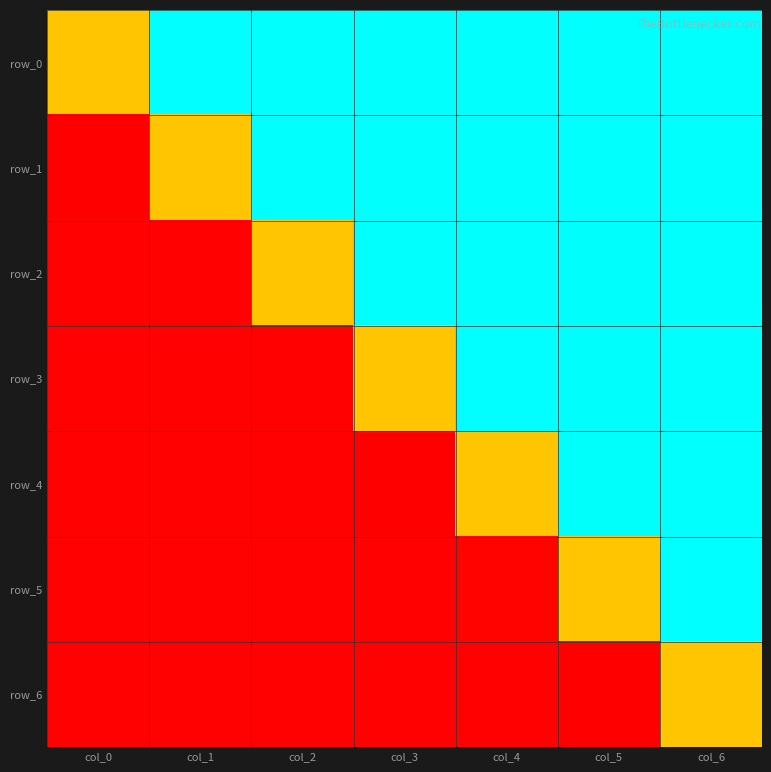

How many values in row_1 are below zero?

1